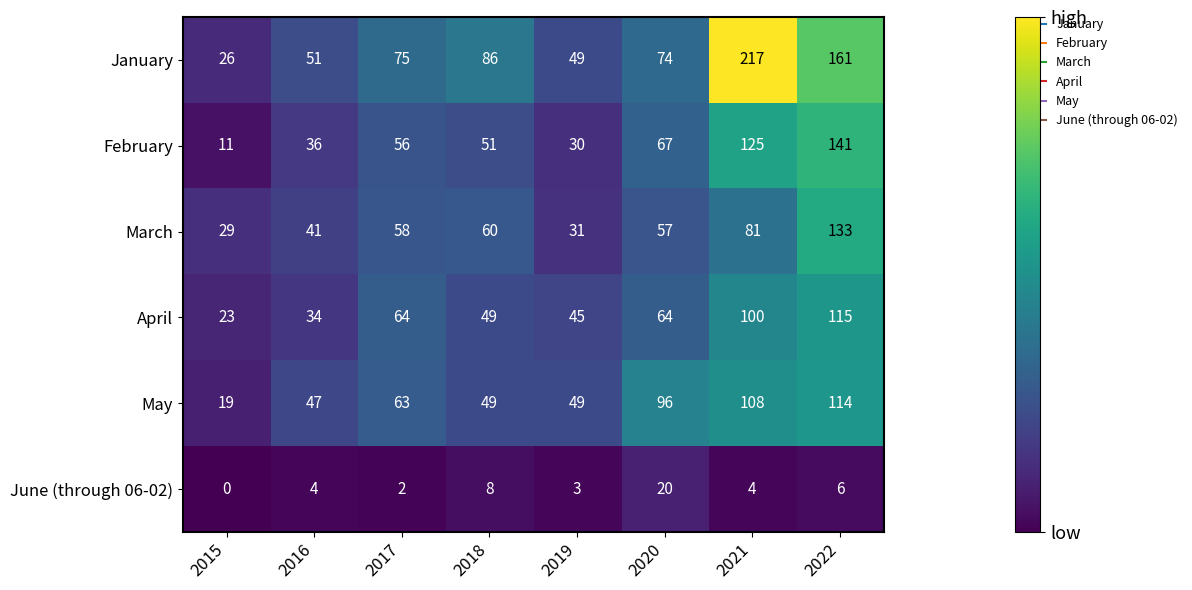

Count the number of categories in the chart.

8